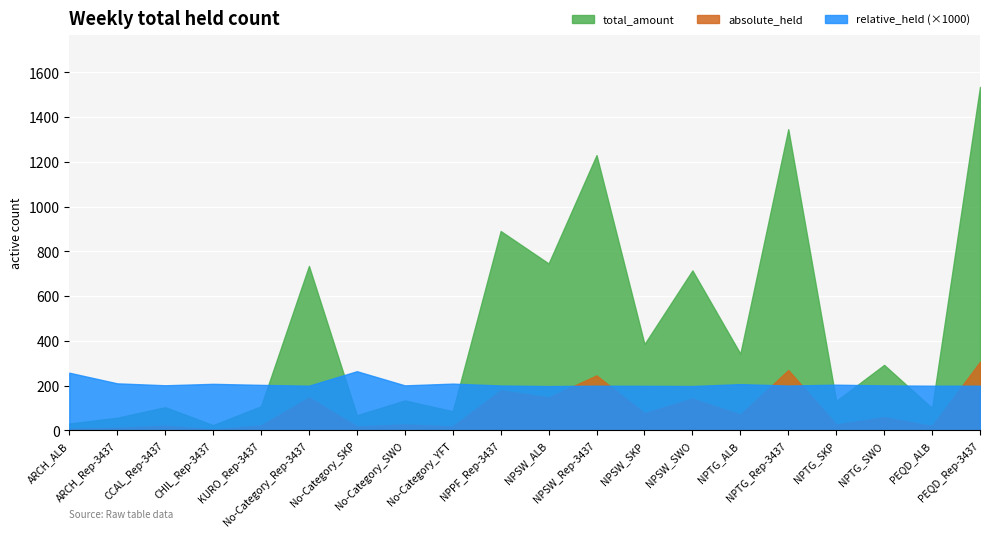

The value of total_amount at NPSW_SWO is 1139.3. True or false?

False